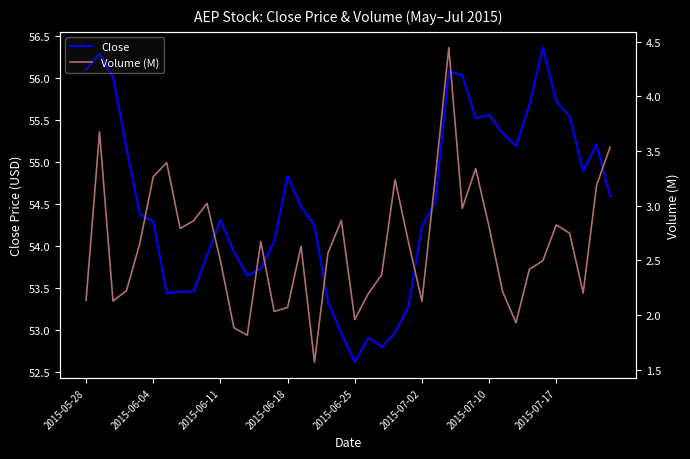

How many values in the Close series exceed 54?

26